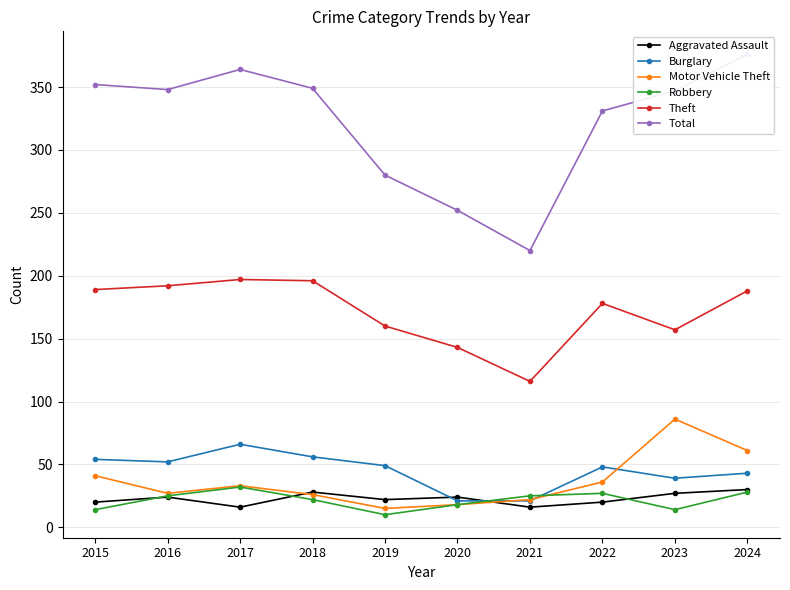

At which category does Motor Vehicle Theft reach its first local valley?

2016